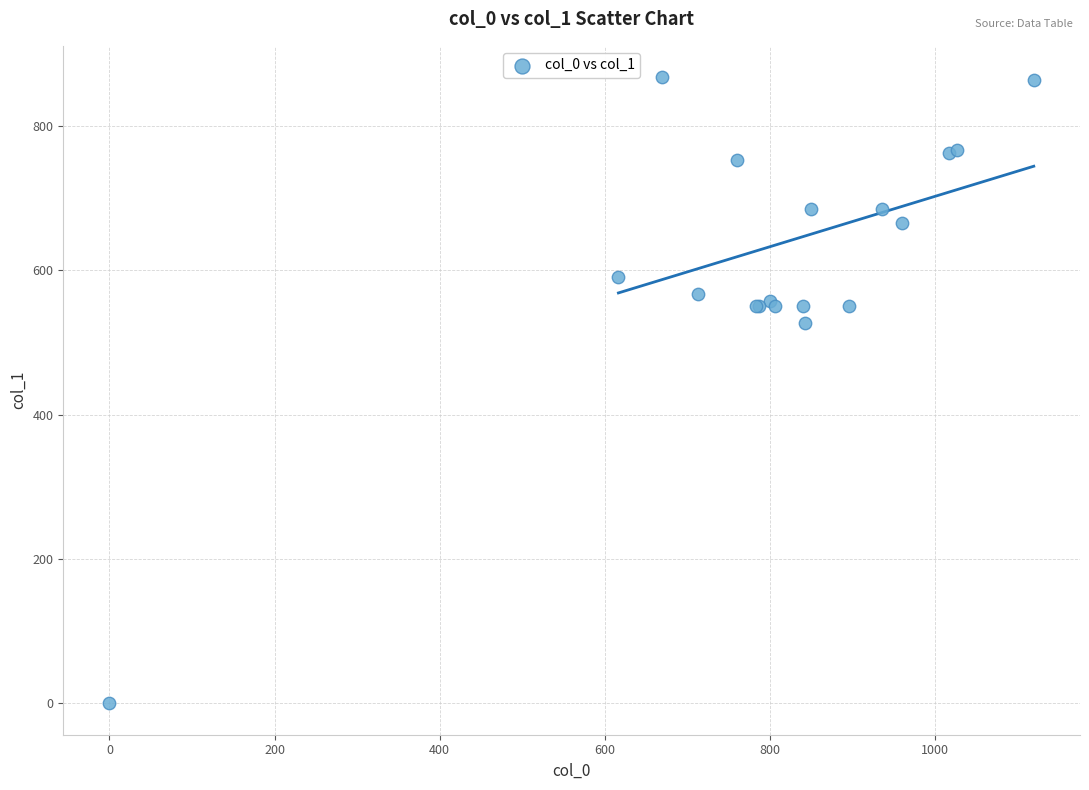

What Y value in the scatter plot is closest to 433?

526.5